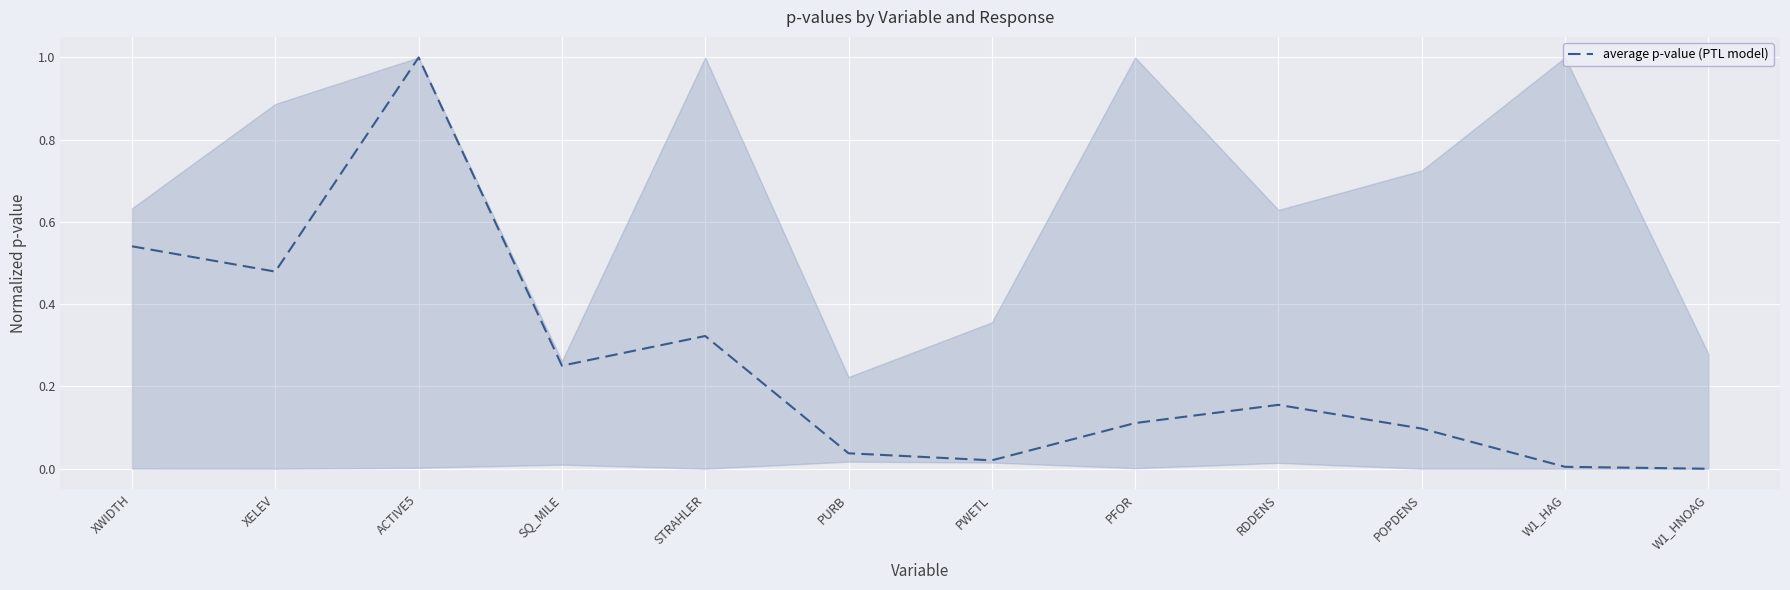

What is the maximum value shown in the chart?

1.0